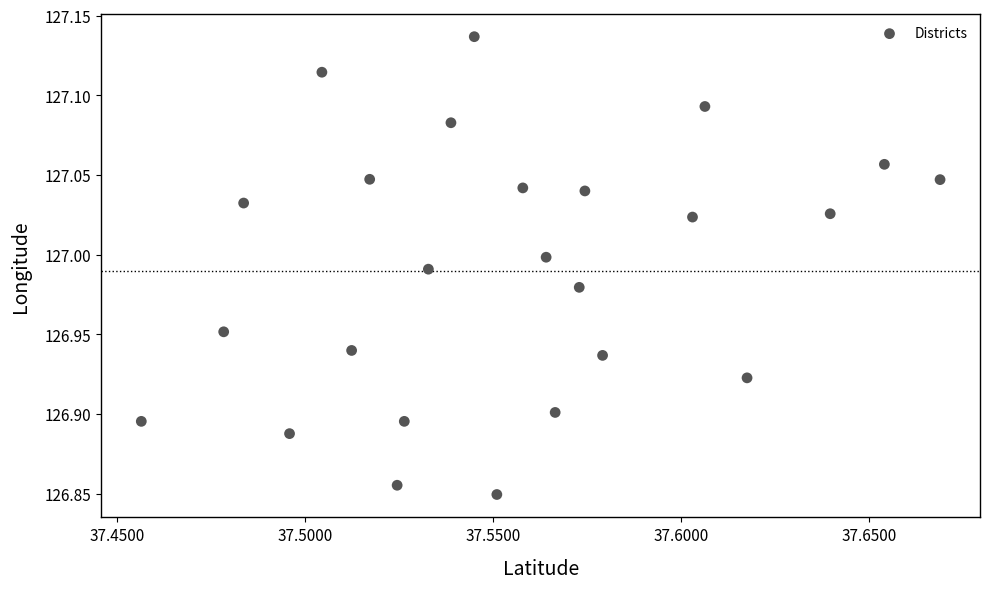

What is the range of Y values (max minus min)?

0.3